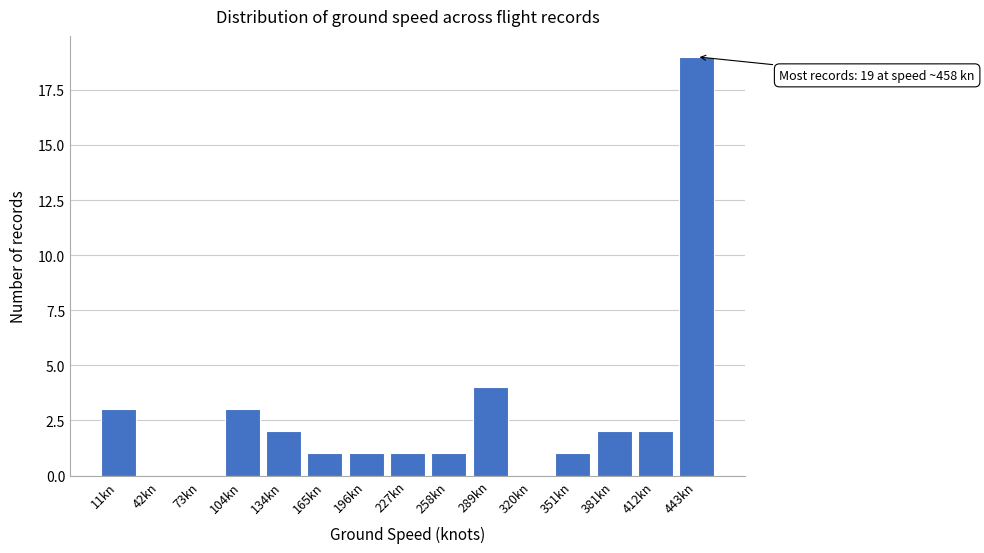

Reading left to right, list all the values displayed in this chart.

11kn=3	42kn=0	73kn=0	104kn=3	134kn=2	165kn=1	196kn=1	227kn=1	258kn=1	289kn=4	320kn=0	351kn=1	381kn=2	412kn=2	443kn=19